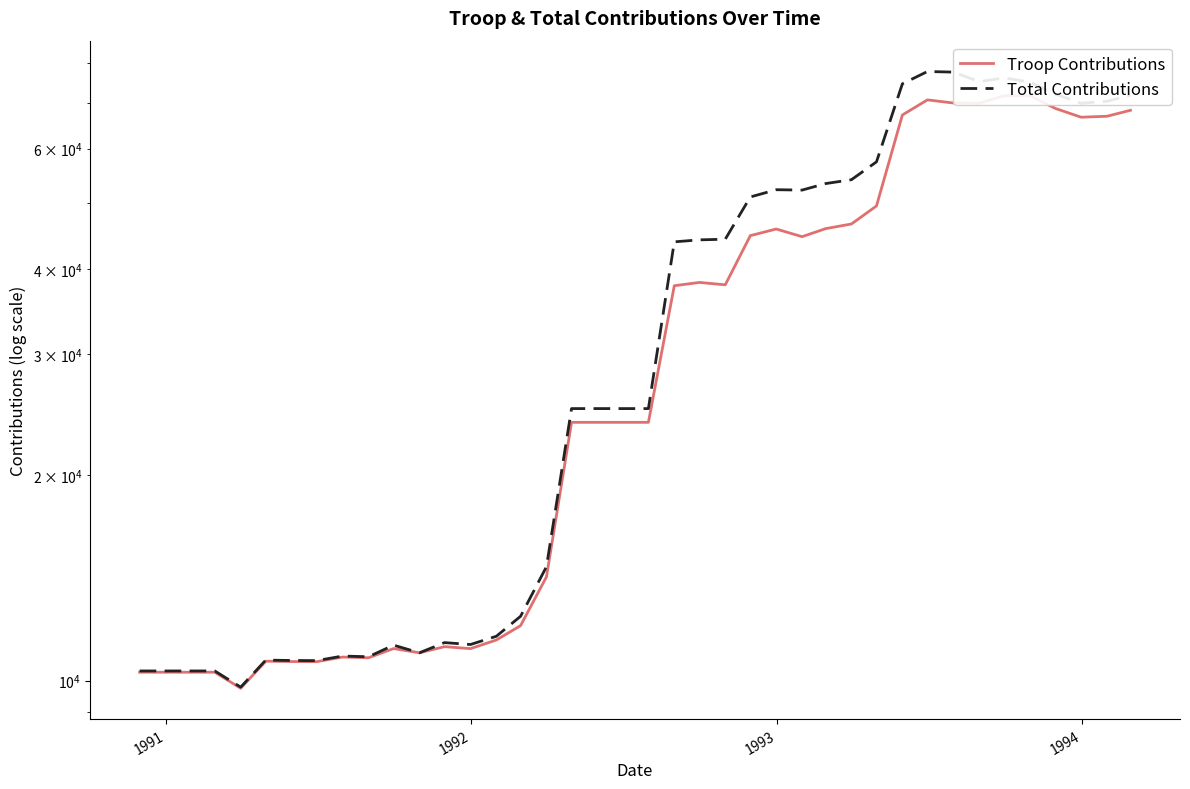

What is the maximum value shown in the chart?

77815